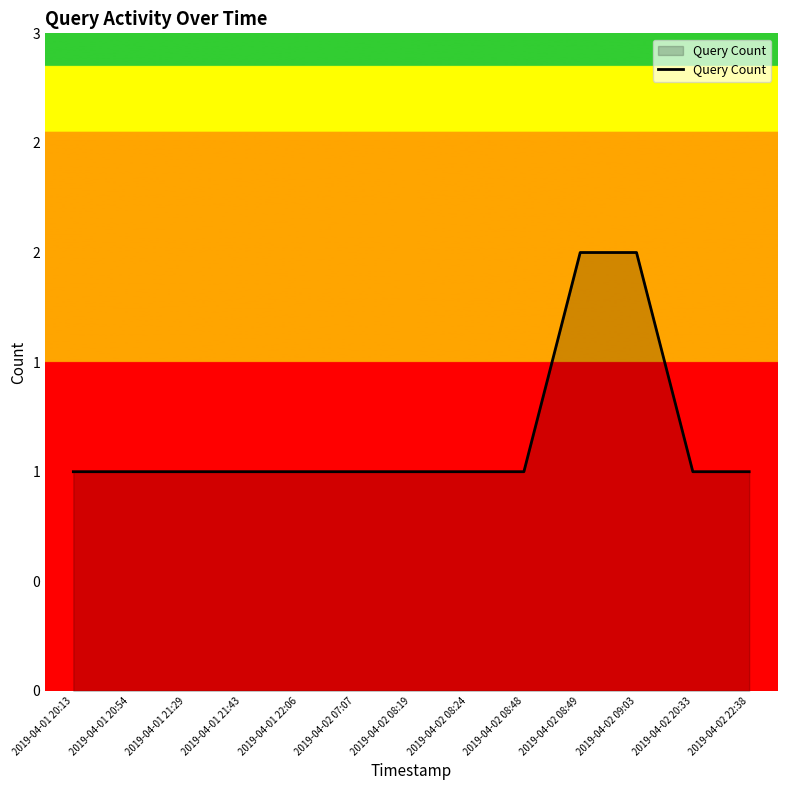

What is the label of the 8th point from the left?

2019-04-02 08:24